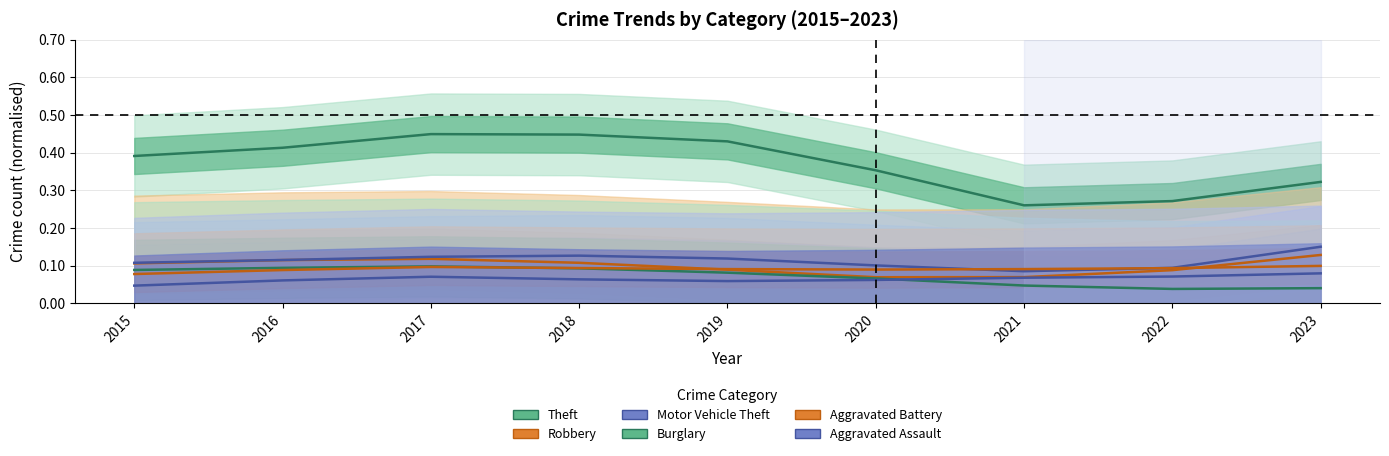

Which has a higher value, 2021 or 2016?

2016